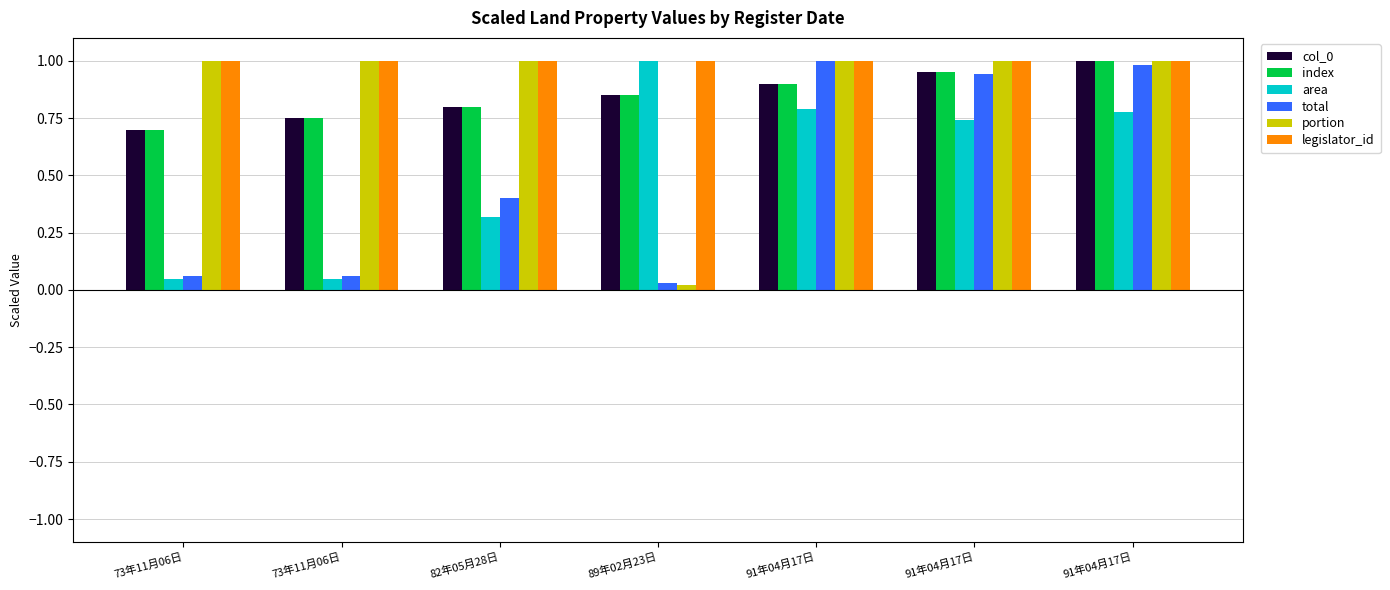

Read the total value at 73年11月06日.

0.1